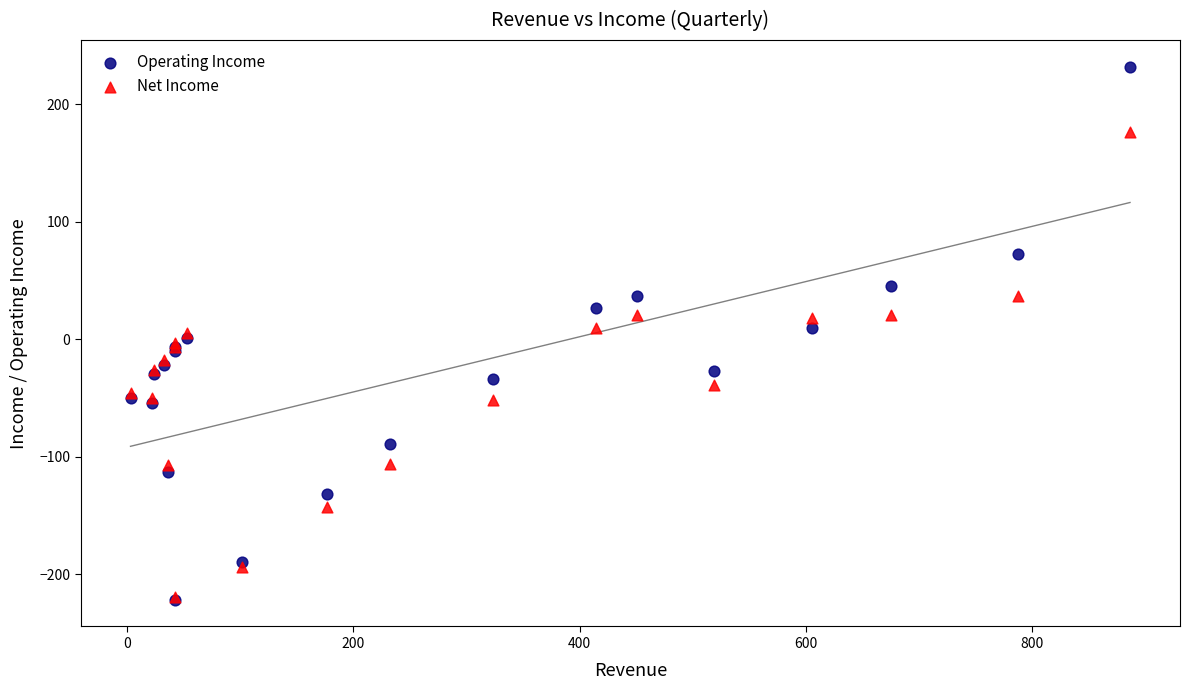

What are all the series names shown in the legend?

Operating Income, Net Income